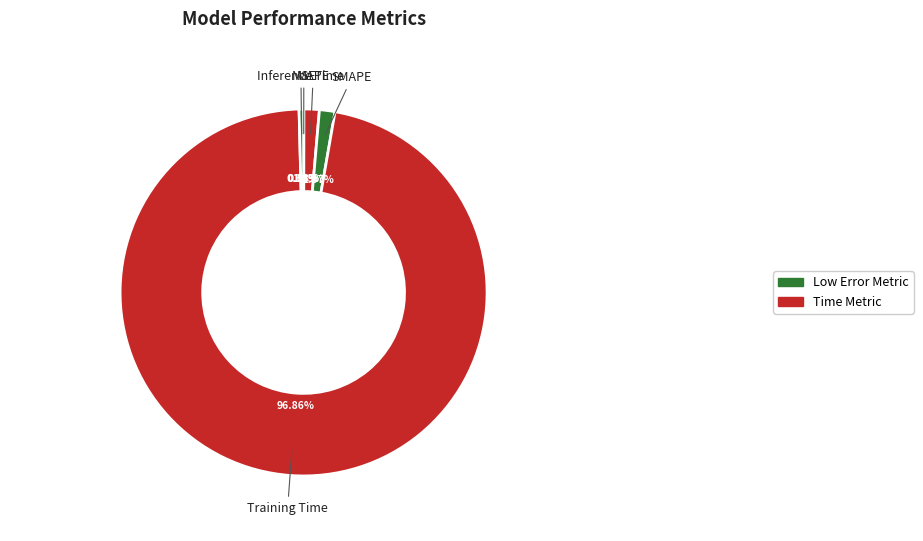

Which category has the biggest portion of the pie?

Training Time